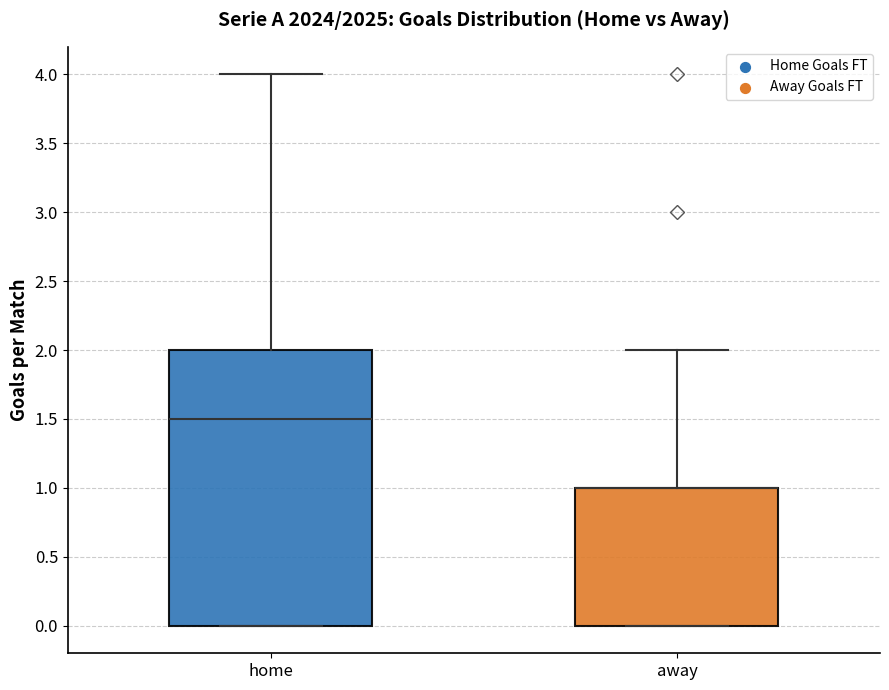

Reading left to right, transcribe this box plot: for each box, give where its median line is, the range the box spans, and where its two whiskers end, as read against the y-axis. The values are not printed on the chart, so give them approximately, as read against the axis.

home: median 1.5, box 0.0 to 2.0, whiskers 0.0 to 4.0
away: median 1.0 (drawn on the box's upper edge), box 0.0 to 1.0, whiskers 0.0 to 2.0